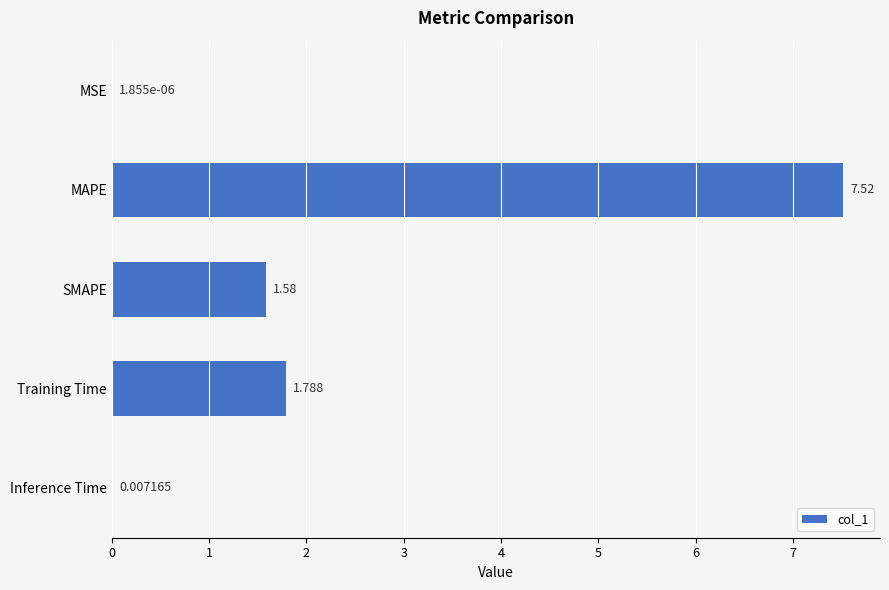

At which label is the value closest to 3?

Training Time